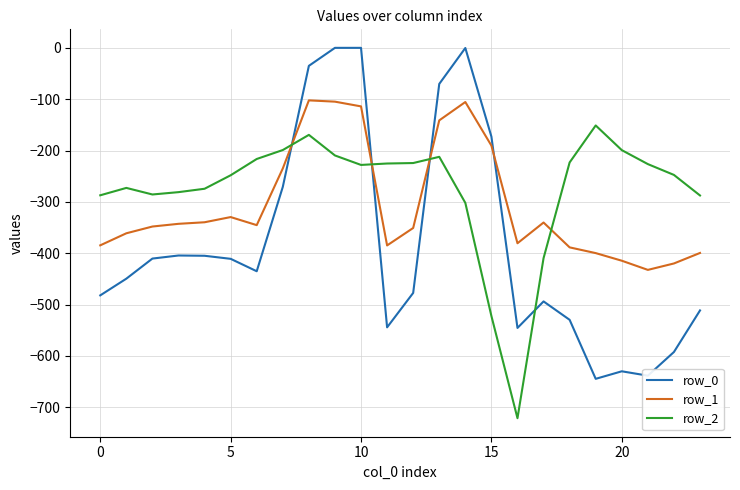

What is the lowest value of the row_1 series?

-432.4